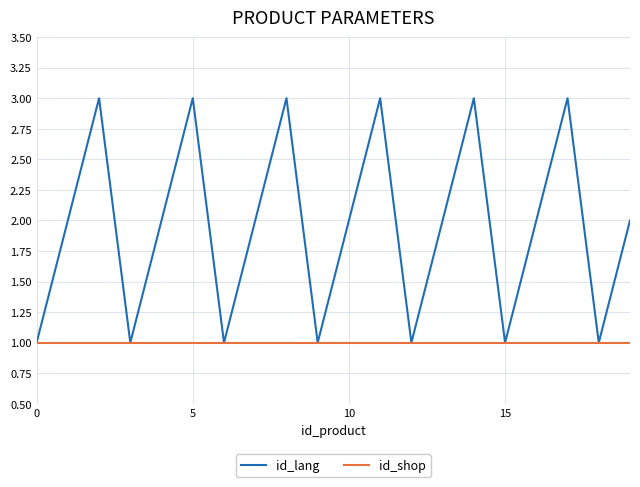

What are all the series names shown in the legend?

id_lang, id_shop